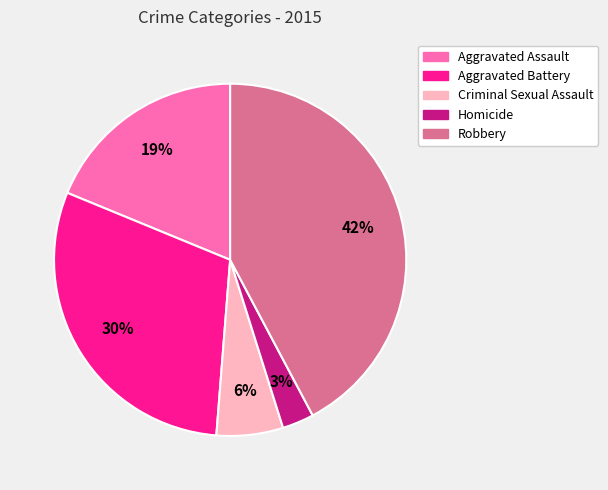

How many segments does this pie chart have?

5